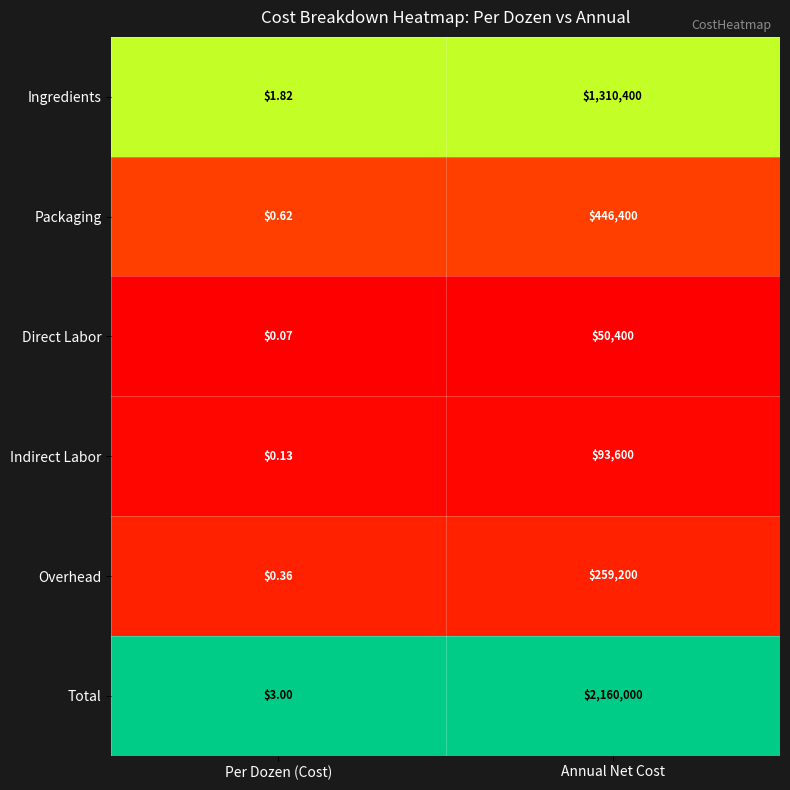

How many series are shown in this chart?

6